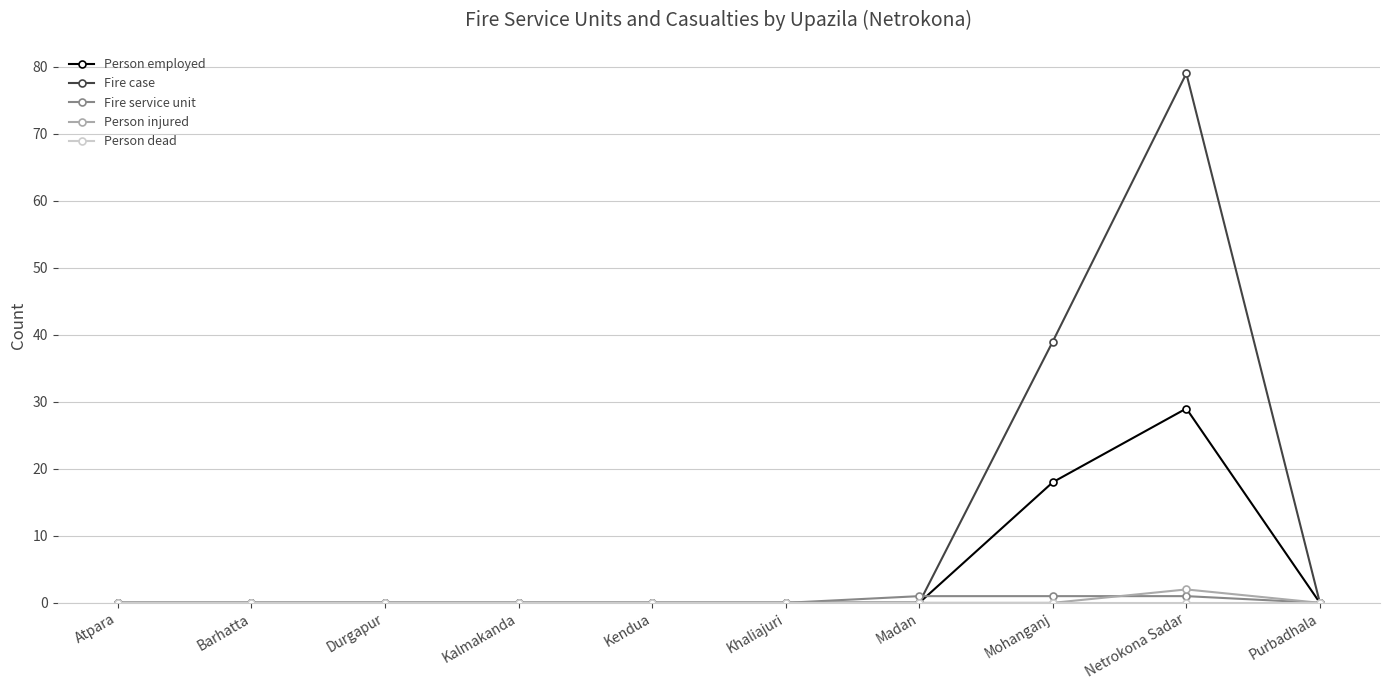

Between Kendua and Netrokona Sadar, which series saw the biggest shift?

Fire case